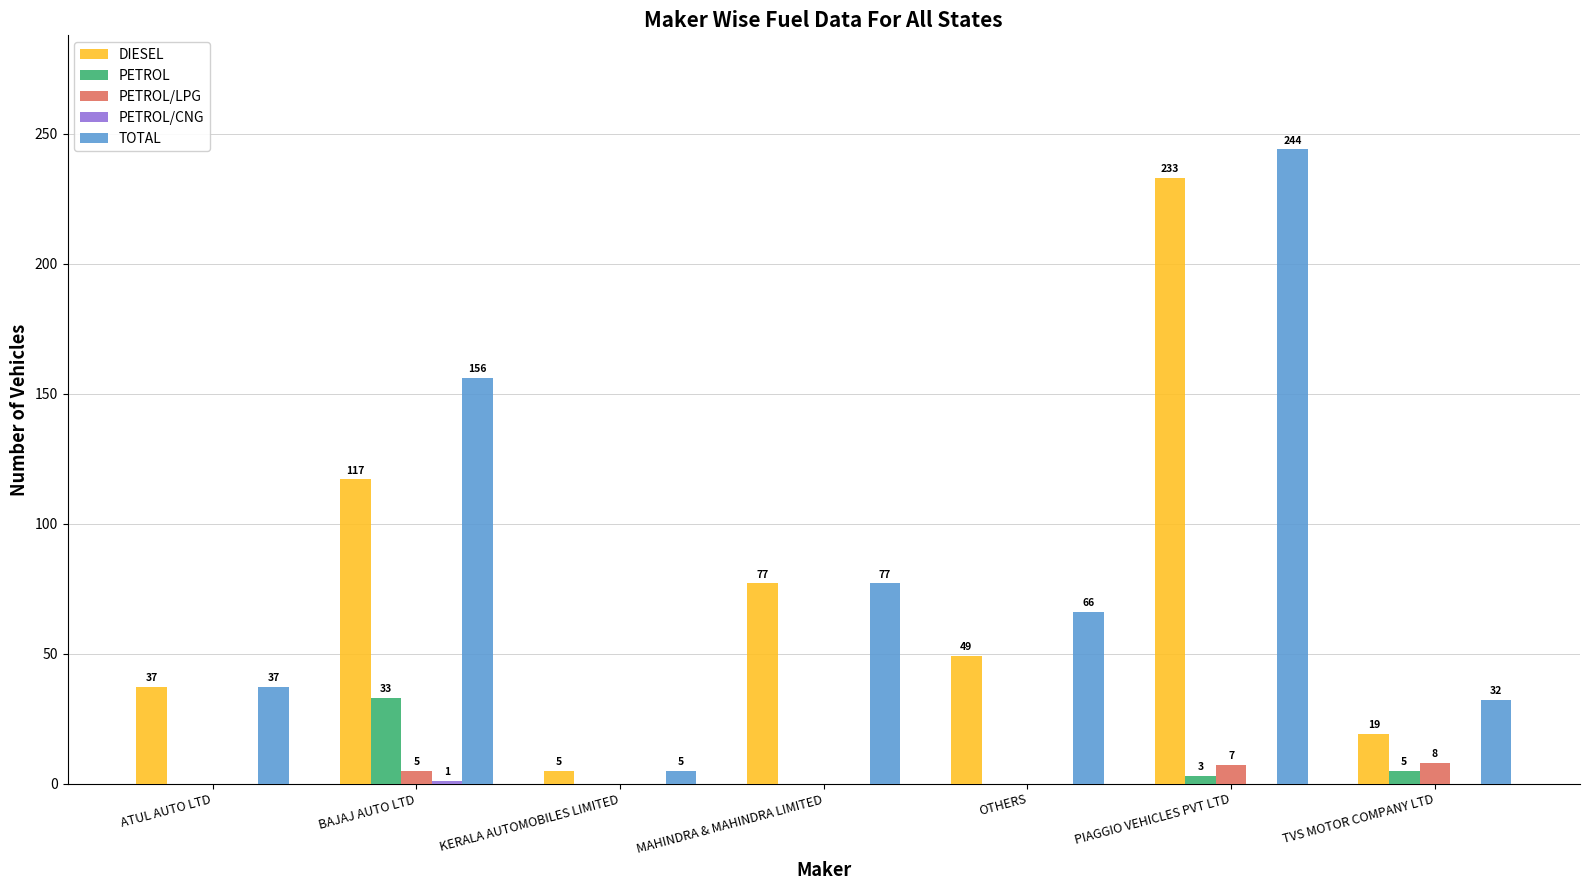

Does the chart contain stacked bars?

No